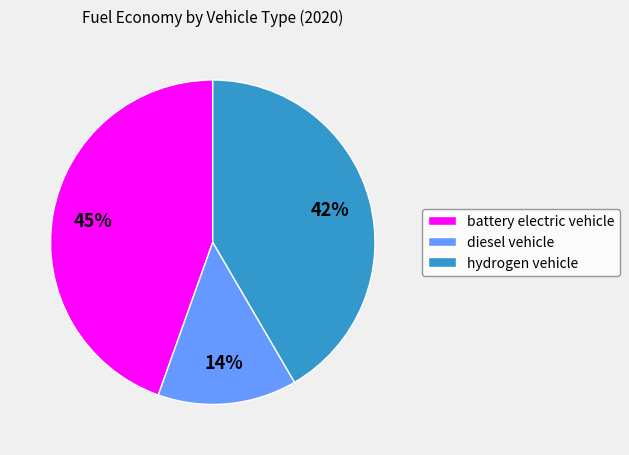

True or false: battery electric vehicle accounts for 37% of the total.

False